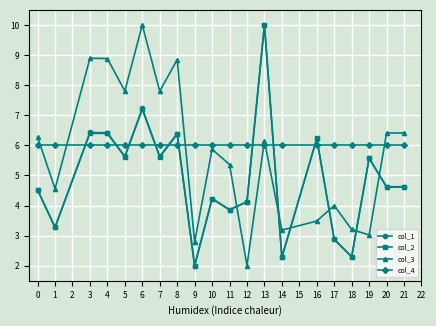

At which category is the sum across all series the highest?

13